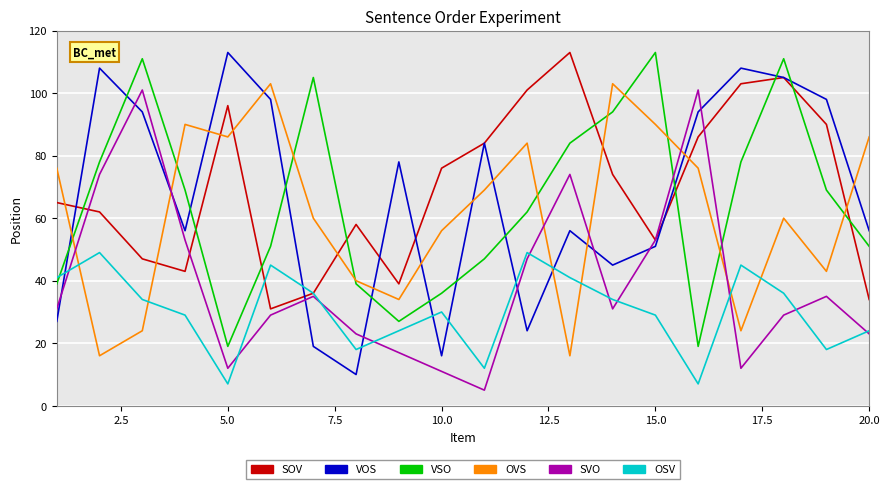

What are all the series names shown in the legend?

SOV, VOS, VSO, OVS, SVO, OSV